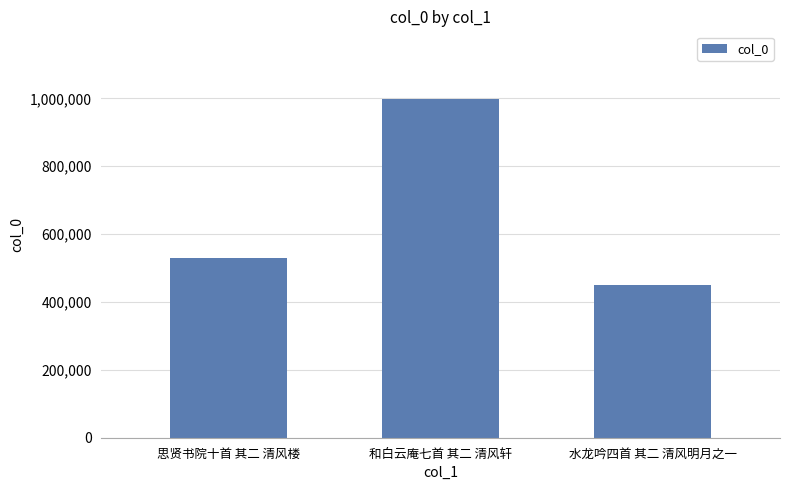

At which label is the value closest to 724210?

思贤书院十首 其二 清风楼